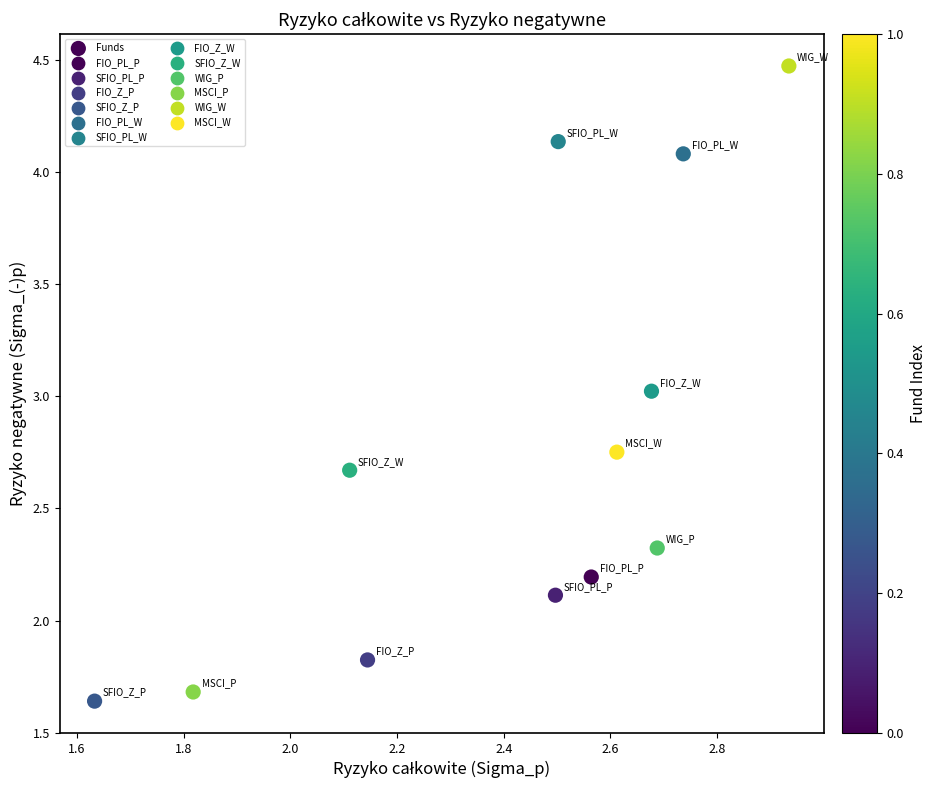

What is the average X value?

2.4